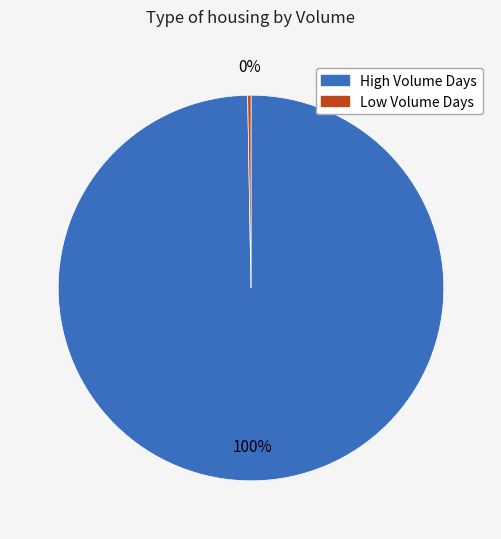

To the nearest percent, what is the average slice percentage?

50%